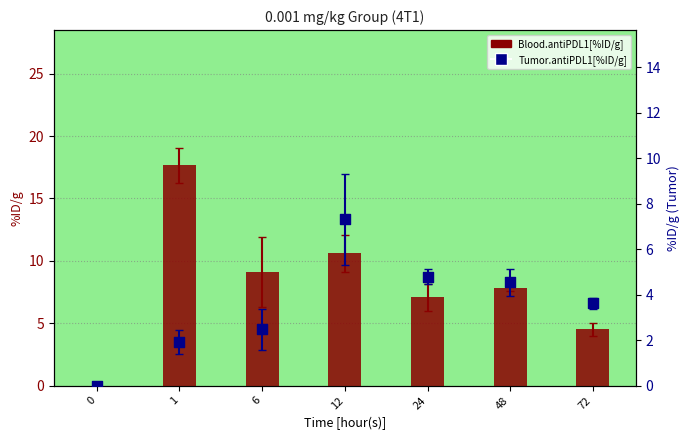

Which series has the largest total across all categories?

Blood.antiPDL1[%ID/g]